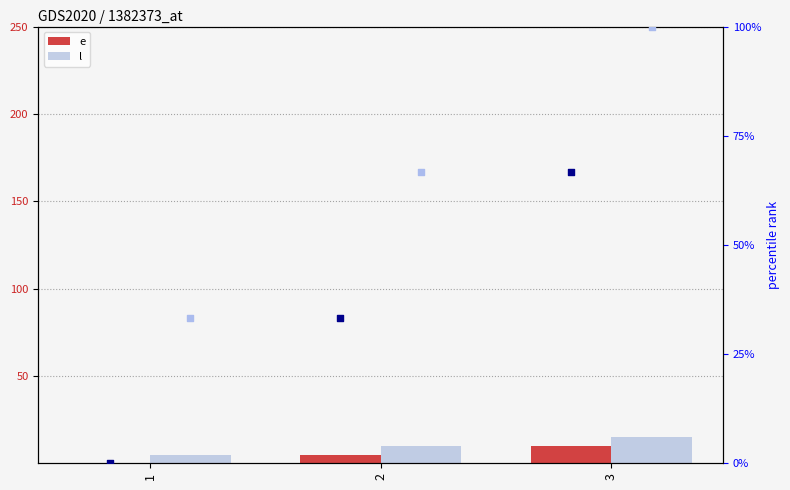

Which series contains the lowest Y value?

e